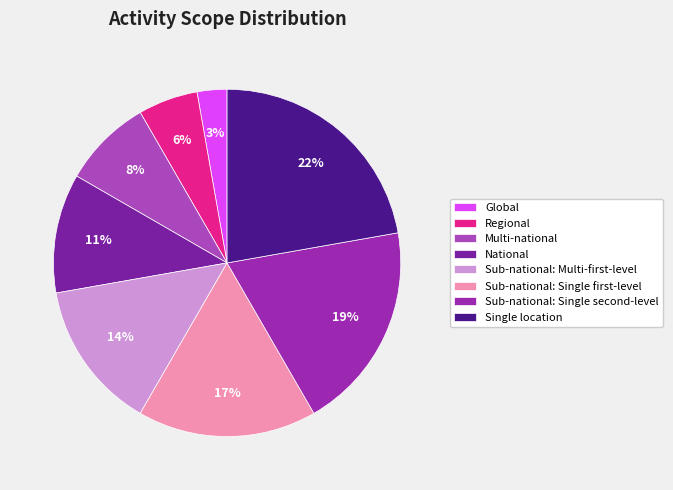

To the nearest percent, what is the average slice percentage?

12%